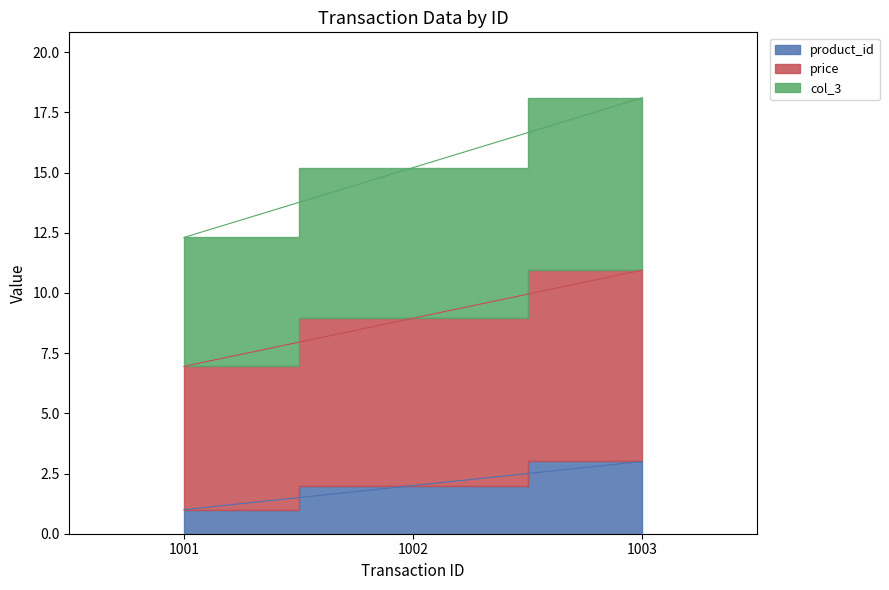

At which label does price first exceed 8?

1002